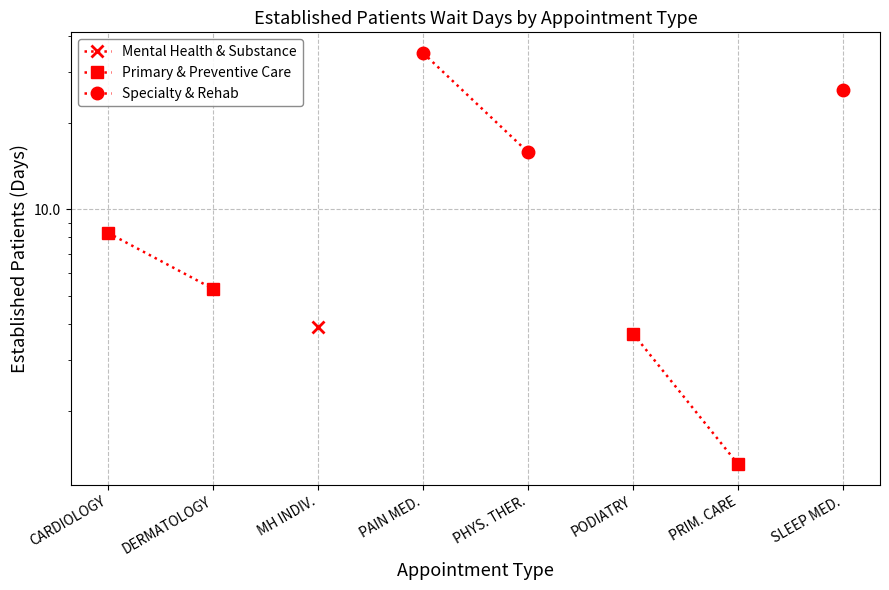

True or false: Mental Health & Substance and Specialty & Rehab intersect in this chart.

False